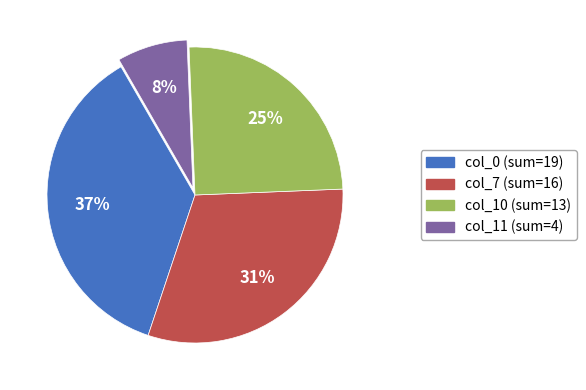

To the nearest percent, what is the difference between the largest and smallest slice percentages?

29%